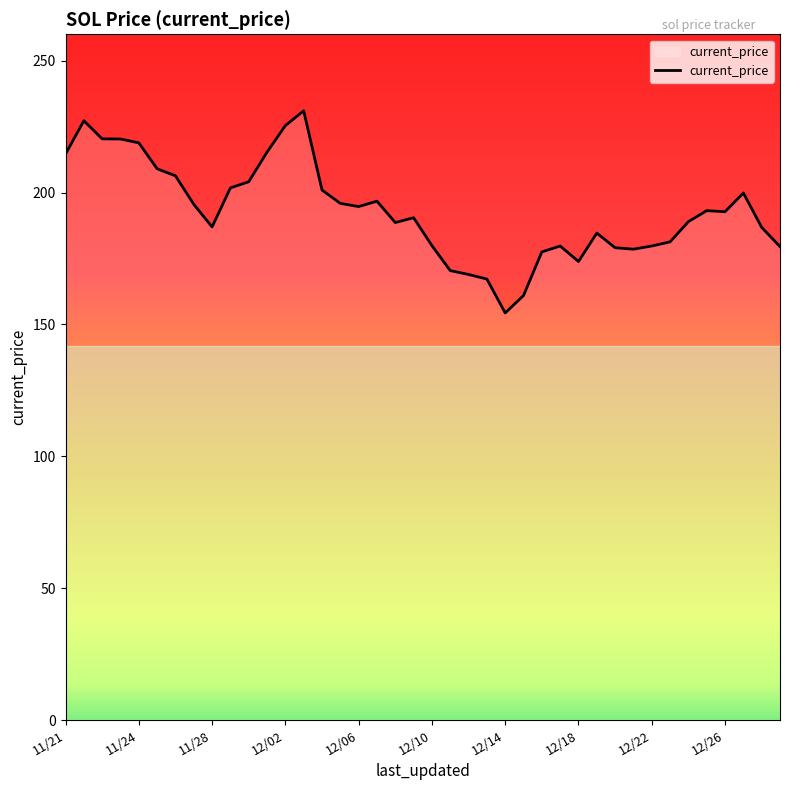

What is the difference between the maximum and minimum values?

76.7